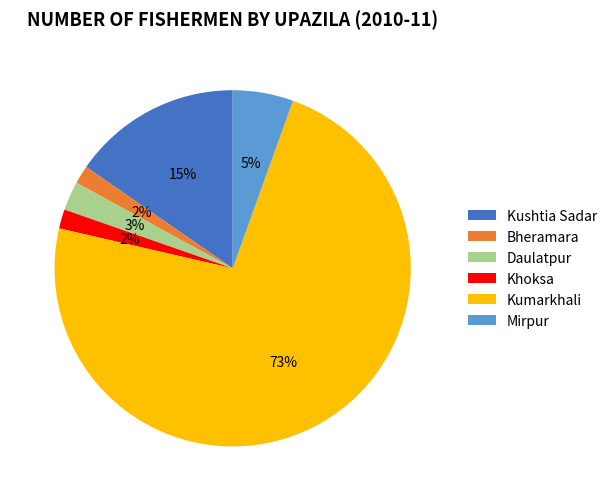

Which slice is the largest?

Kumarkhali